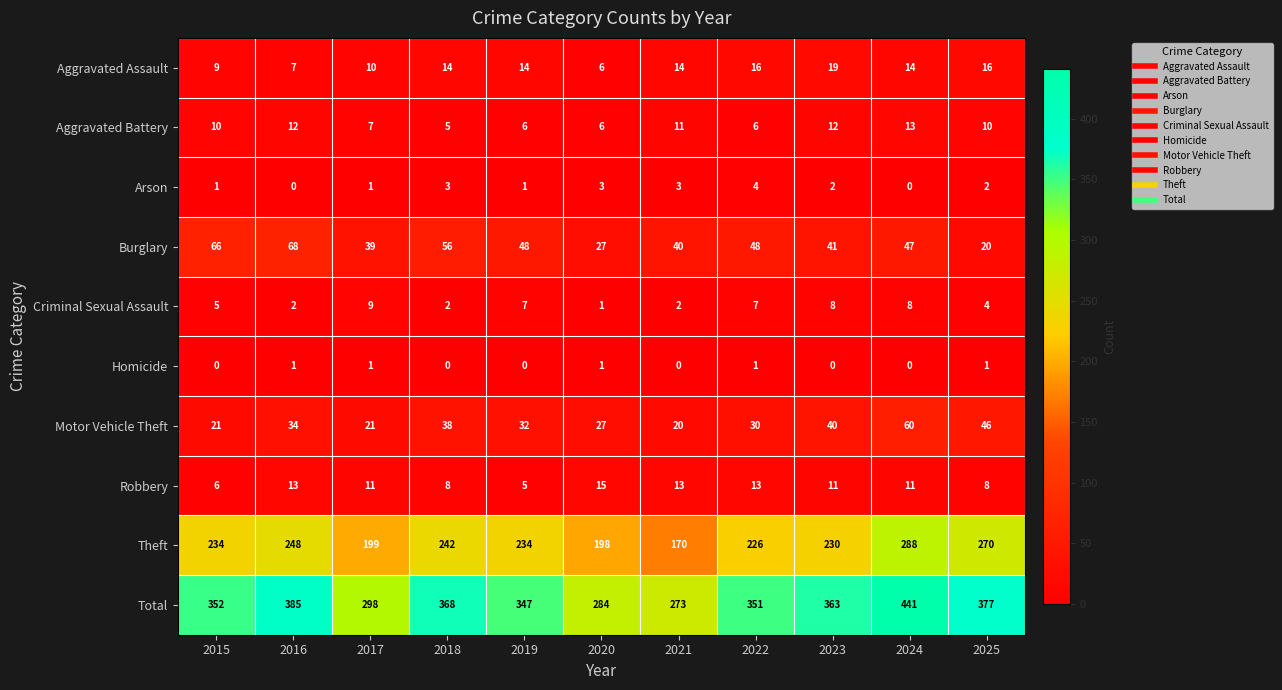

The Robbery series shows 13 at 2021. True or false?

True